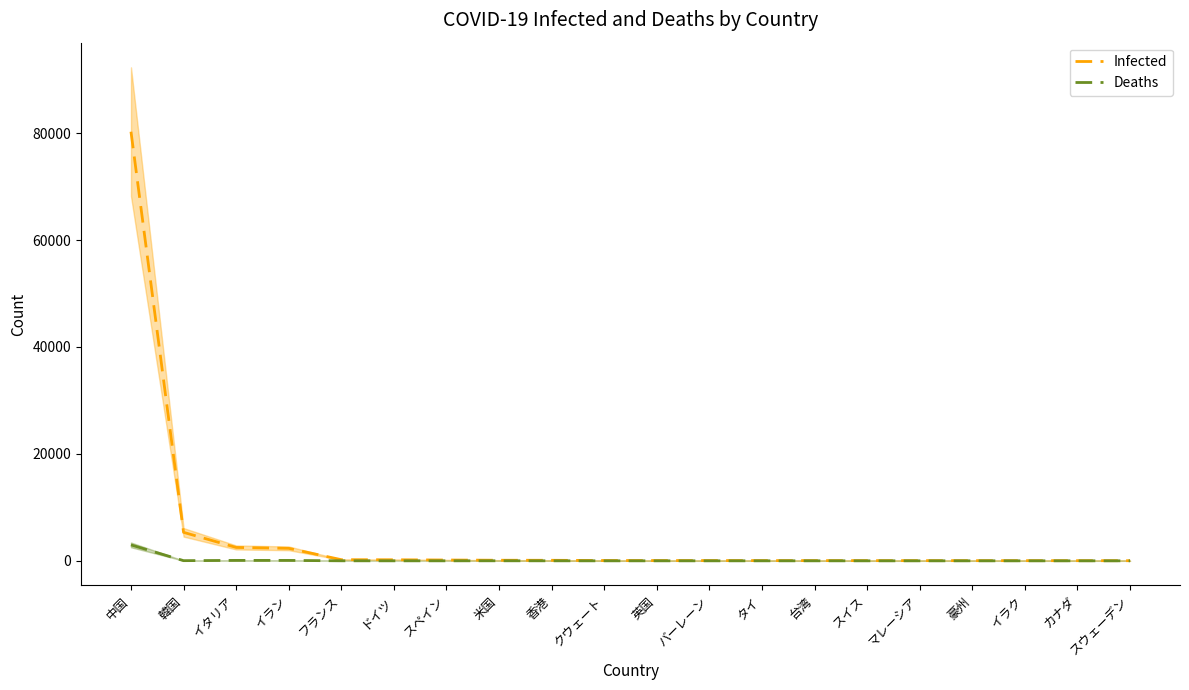

Is it true that Infected equals 24 at 台湾?

False